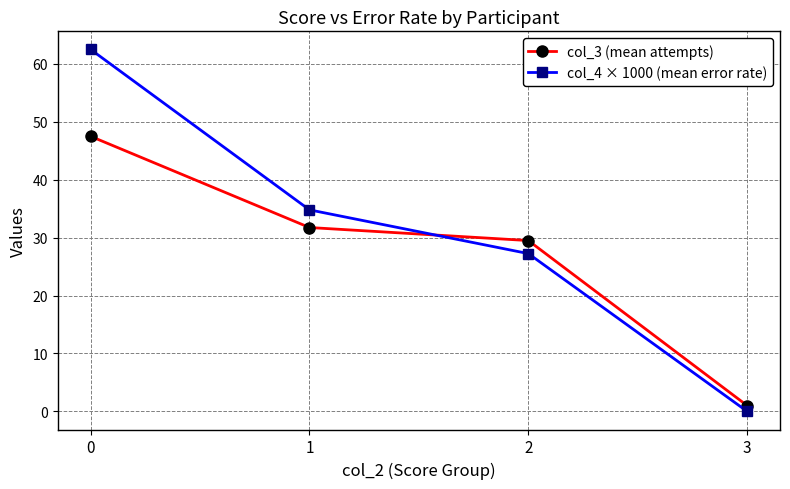

How many times do col_4 × 1000 (mean error rate) and col_3 (mean attempts) cross each other?

1